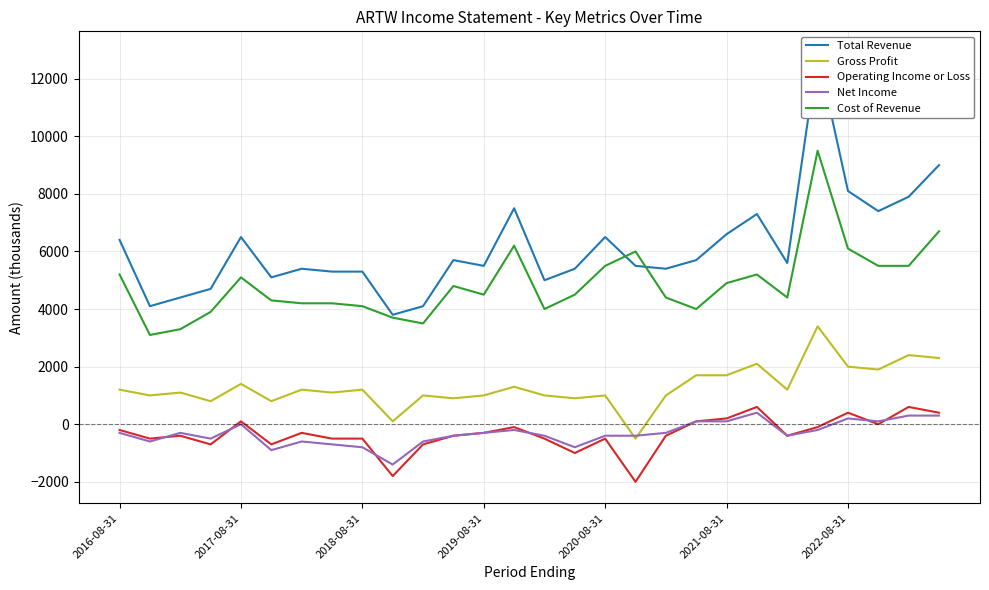

How many negative values does the Gross Profit series have?

1